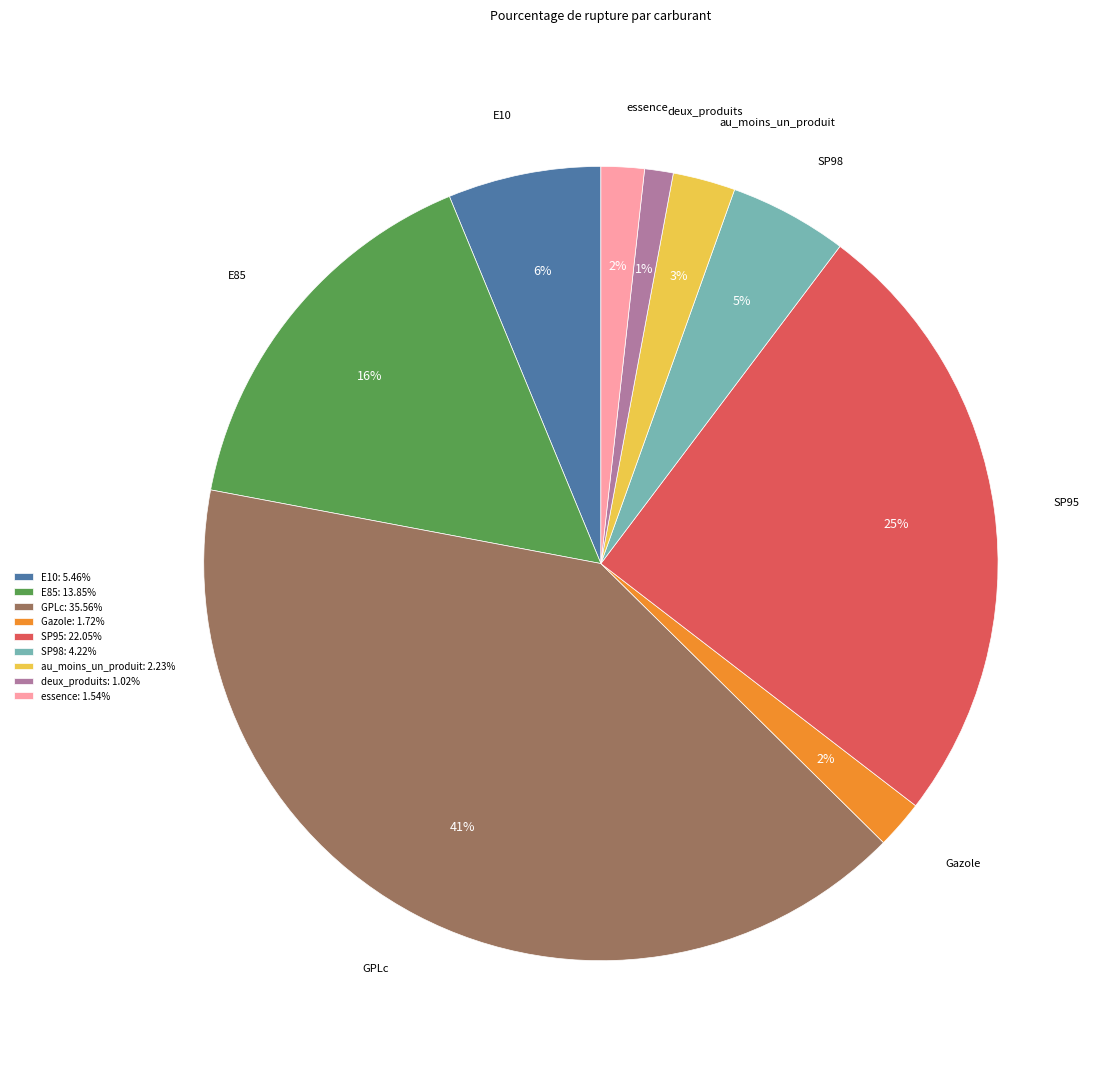

Is there any slice that represents more than half of the pie?

No